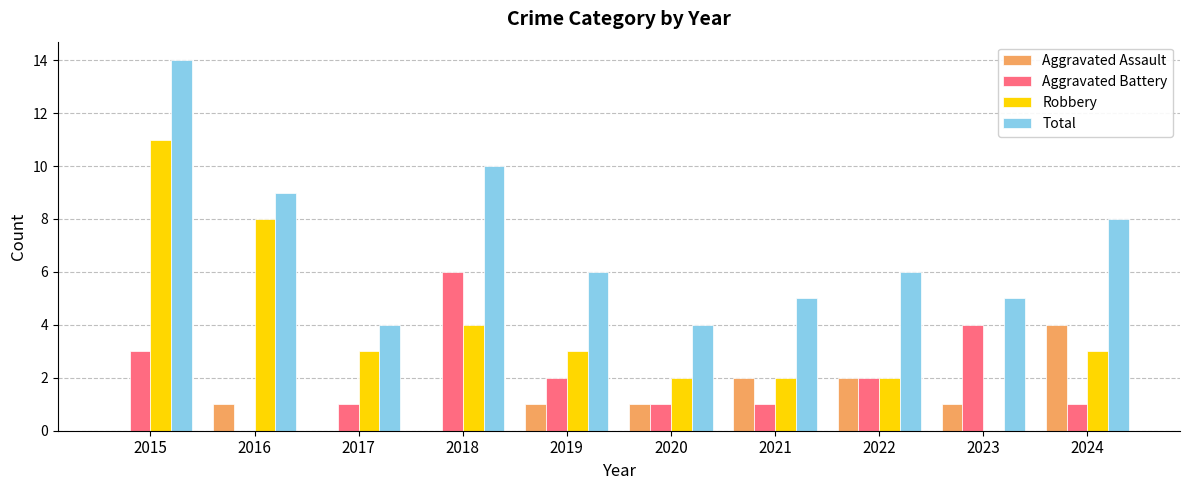

What are all the series names shown in the legend?

Aggravated Assault, Aggravated Battery, Robbery, Total